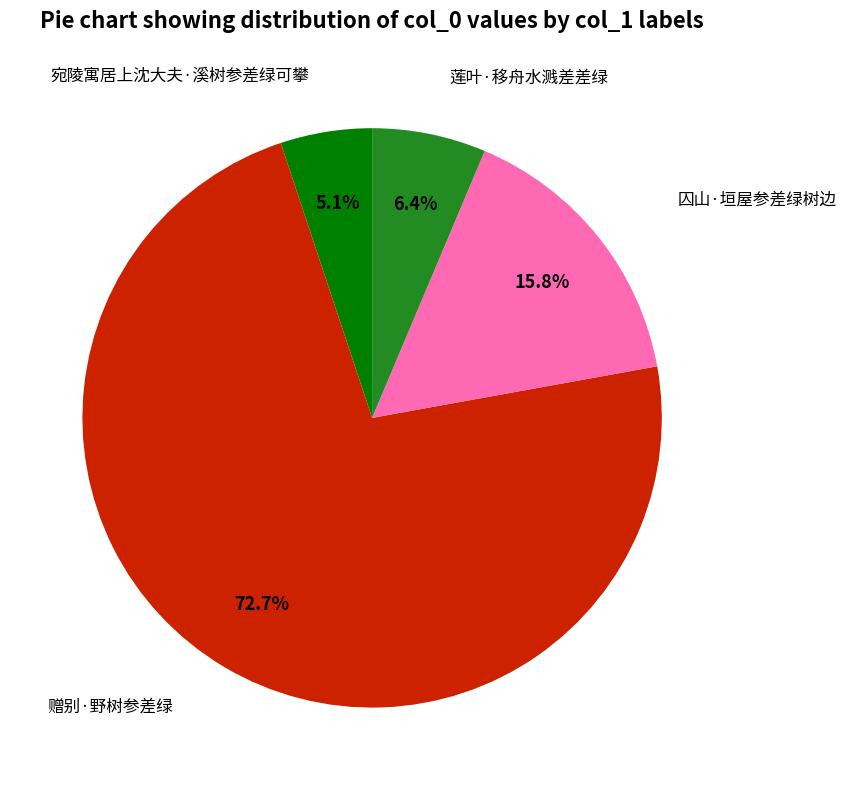

Does any single category account for the majority?

Yes